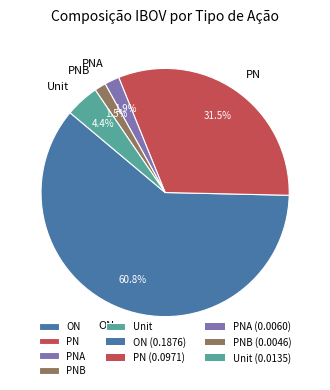

How many segments does this pie chart have?

5